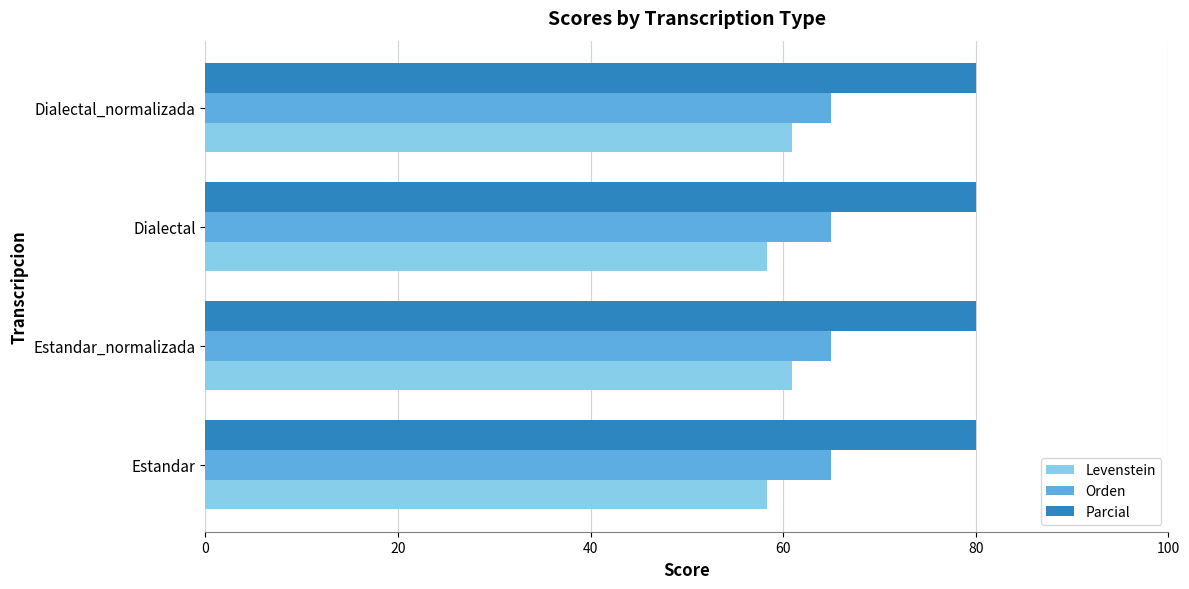

What is the sum of all Orden values?

260.0